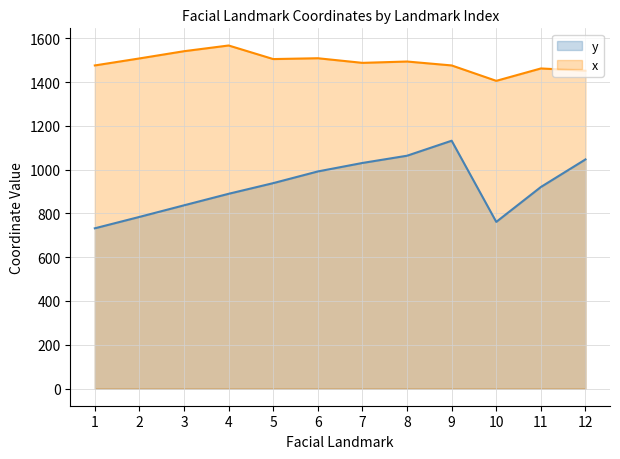

What are all the series names shown in the legend?

y, x